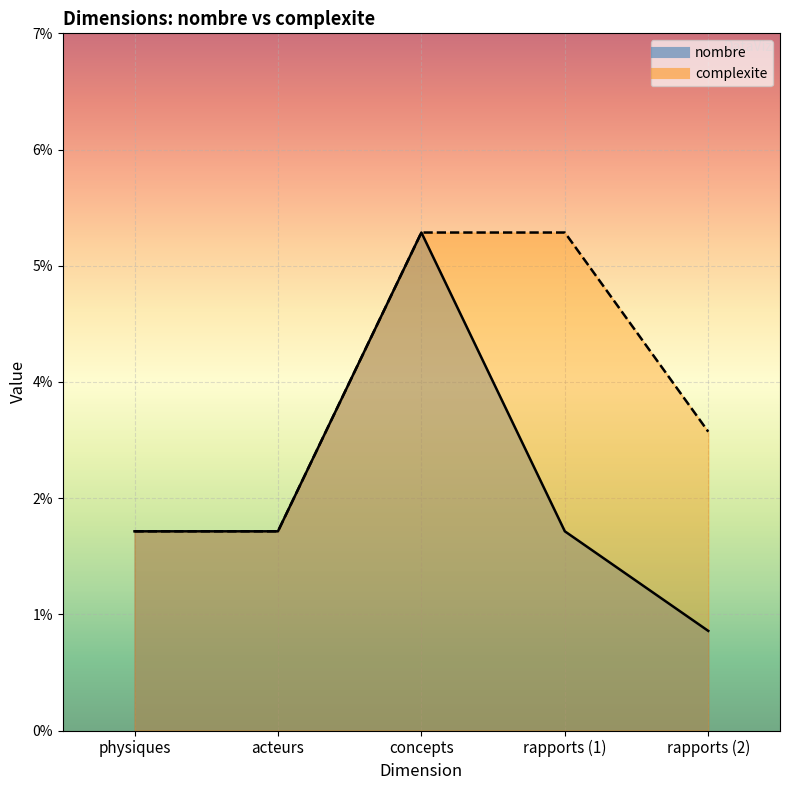

At which category does the chart reach its peak across all series?

concepts